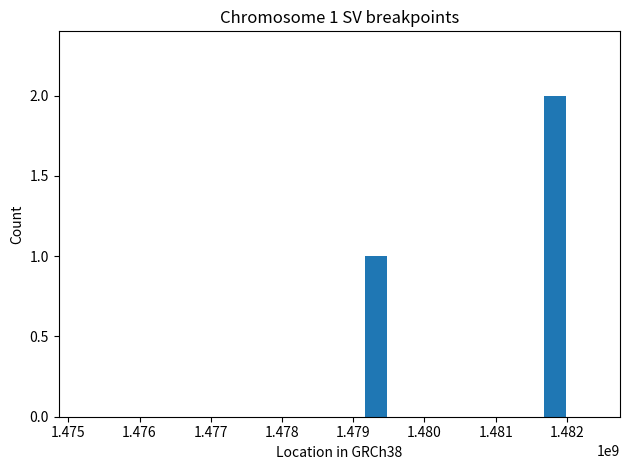

How many categories are shown in the chart?

3